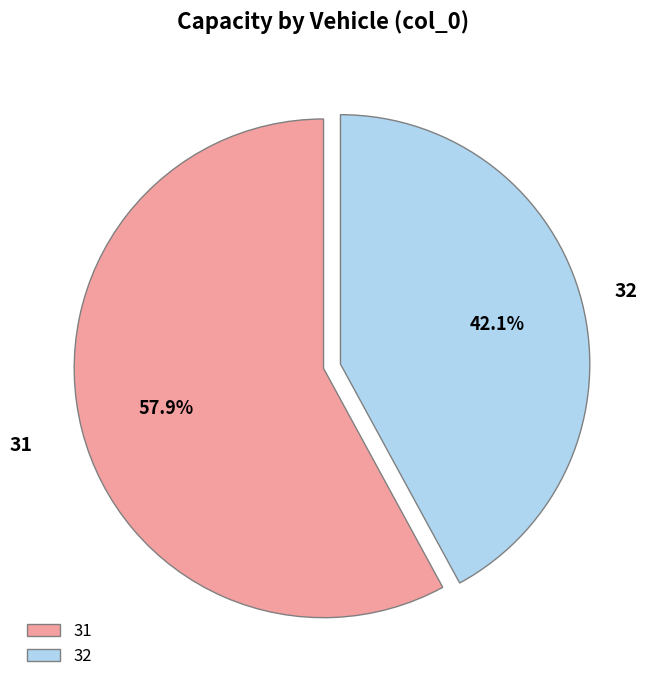

Rank the categories by value from highest to lowest.

31, 32